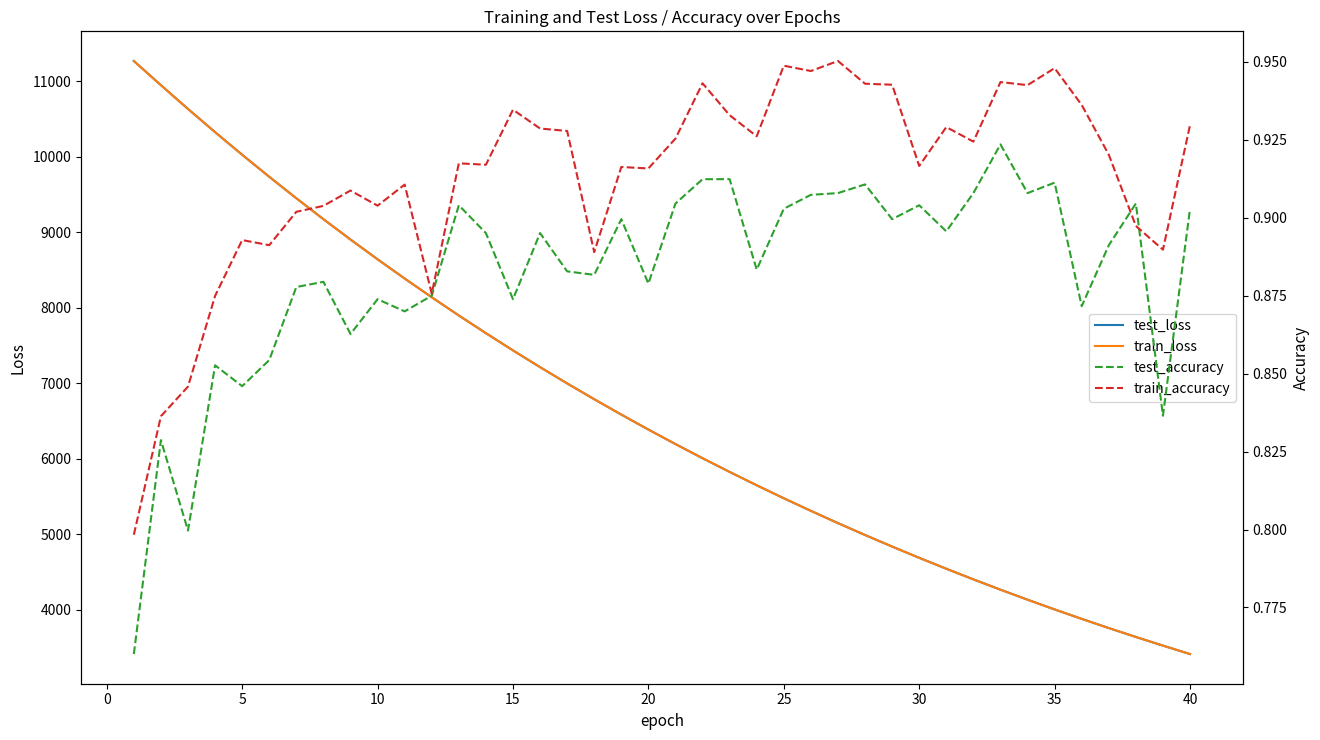

What is the highest value of the train_loss series?

11264.0